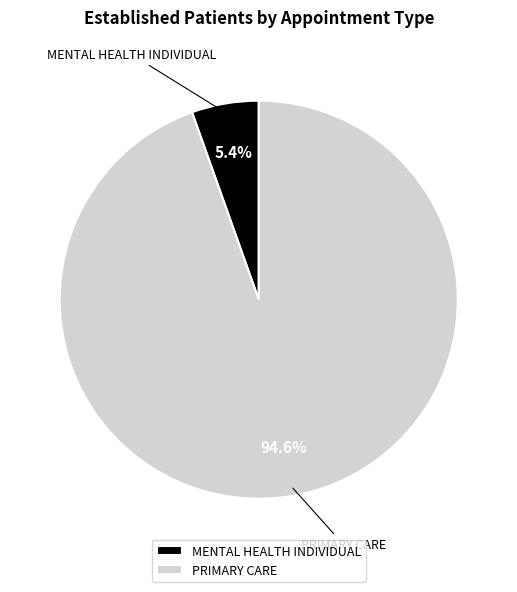

What percentage do MENTAL HEALTH INDIVIDUAL and PRIMARY CARE together represent?

100.0%